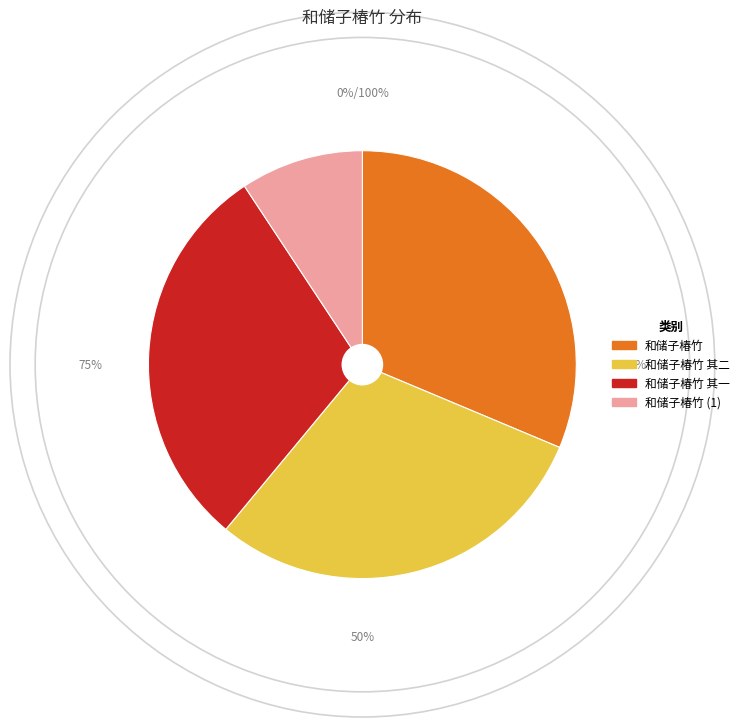

Rank the categories by value from highest to lowest.

和储子椿竹, 和储子椿竹 其二, 和储子椿竹 其一, 和储子椿竹